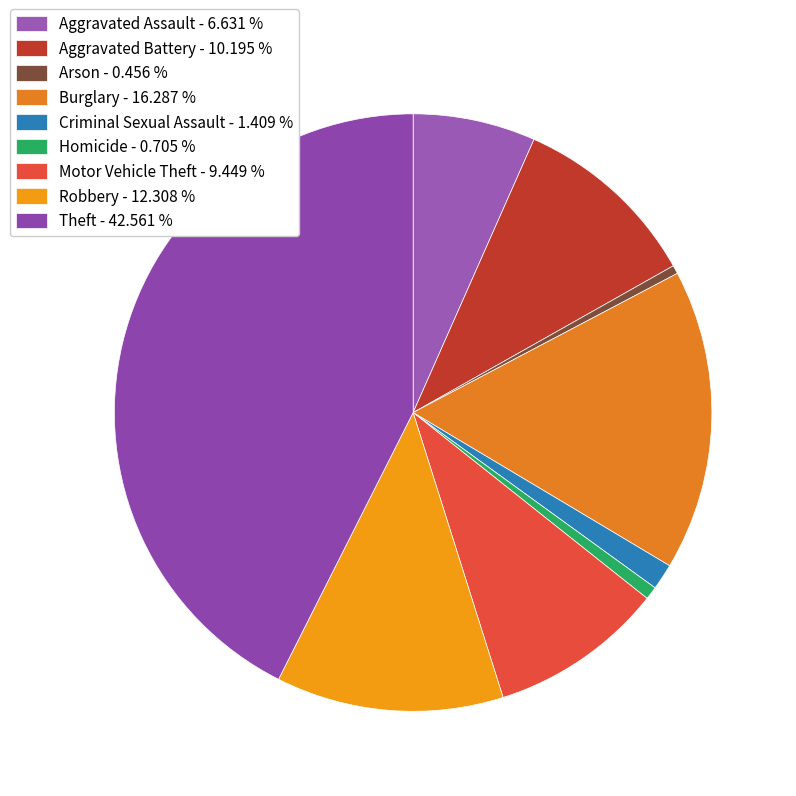

To the nearest percent, what is the combined percentage of Burglary and Arson?

17%